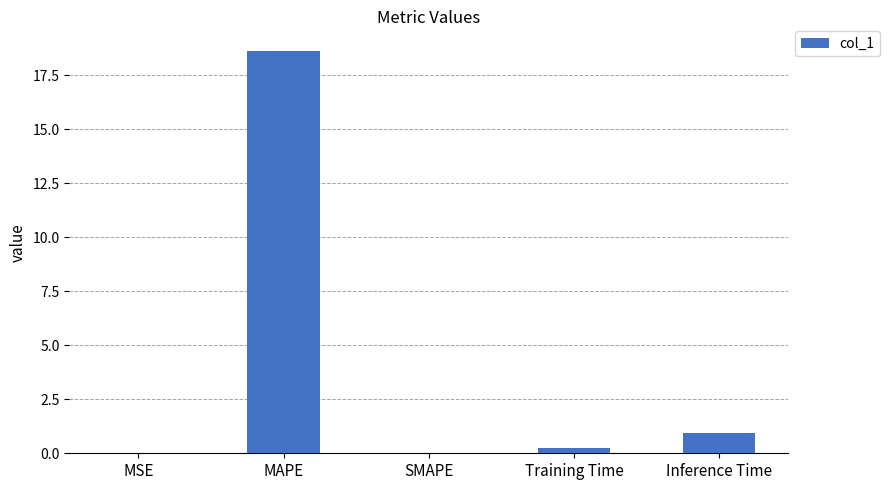

What is the difference between the values at MAPE and MSE?

18.6